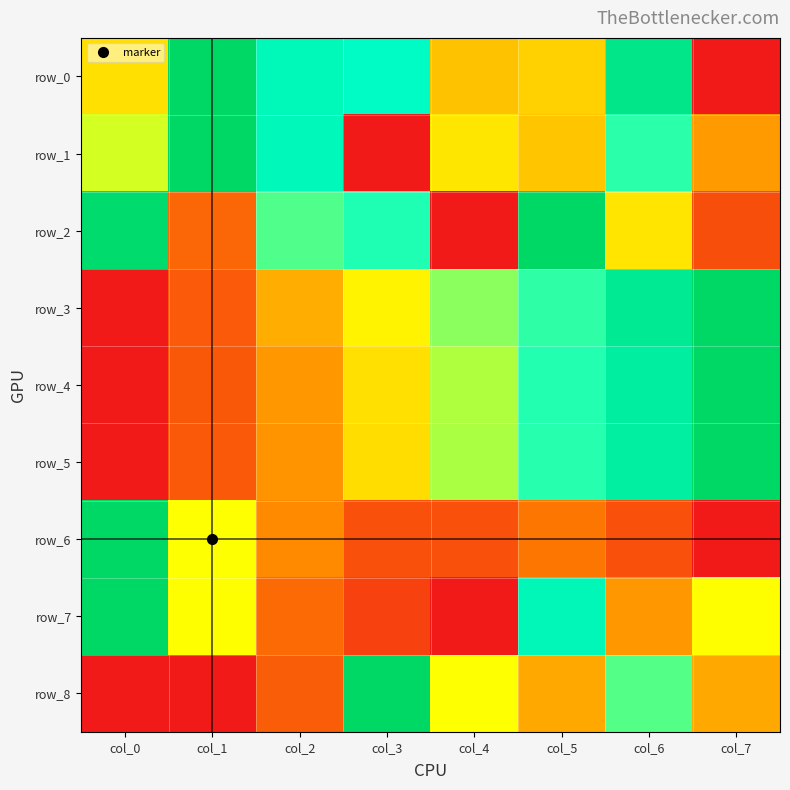

What is the spread (max minus min) of values at col_3?

1.0